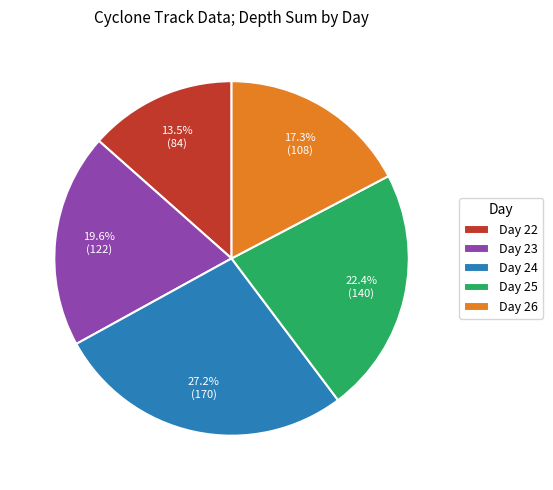

What portion of the pie excludes Day 24?

72.8%